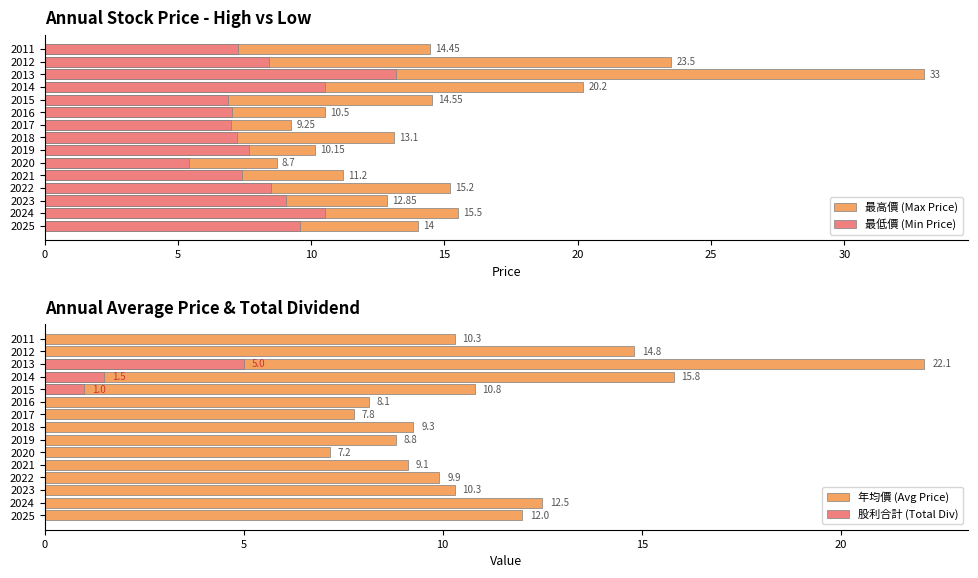

What are all the series names shown in the legend?

最高價 (Max Price), 最低價 (Min Price), 年均價 (Avg Price), 股利合計 (Total Div)